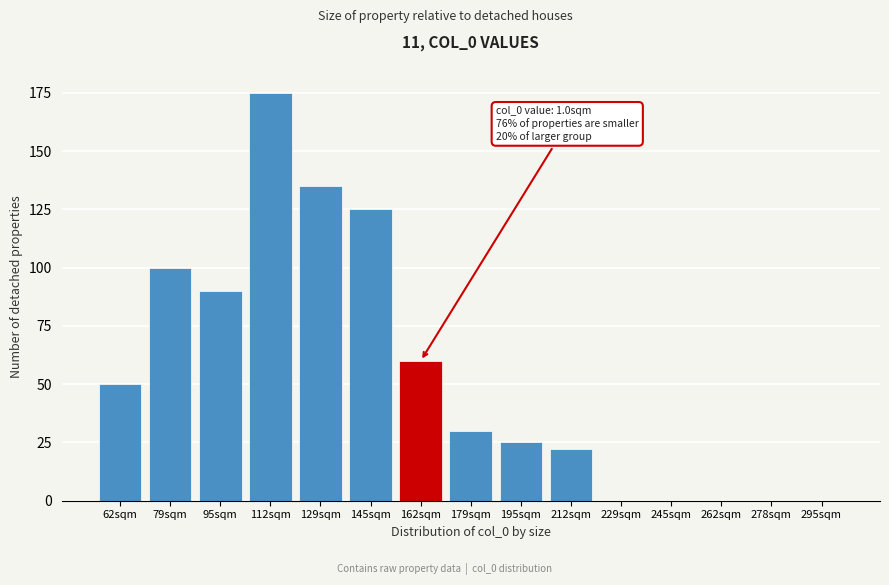

Reading left to right, extract all data points from this chart.

62sqm=50	79sqm=100	95sqm=90	112sqm=175	129sqm=135	145sqm=125	162sqm=60	179sqm=30	195sqm=25	212sqm=22	229sqm=0	245sqm=0	262sqm=0	278sqm=0	295sqm=0